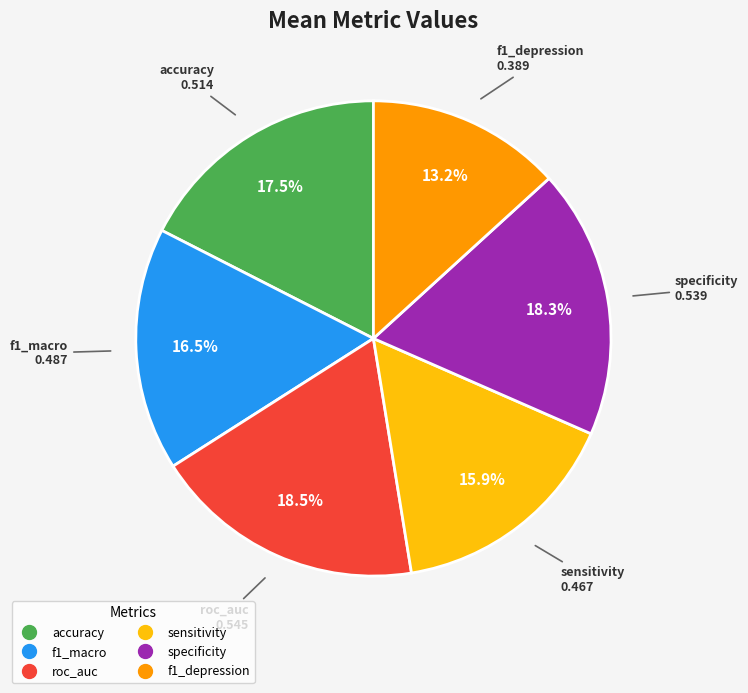

Between accuracy and f1_macro, which is larger?

accuracy